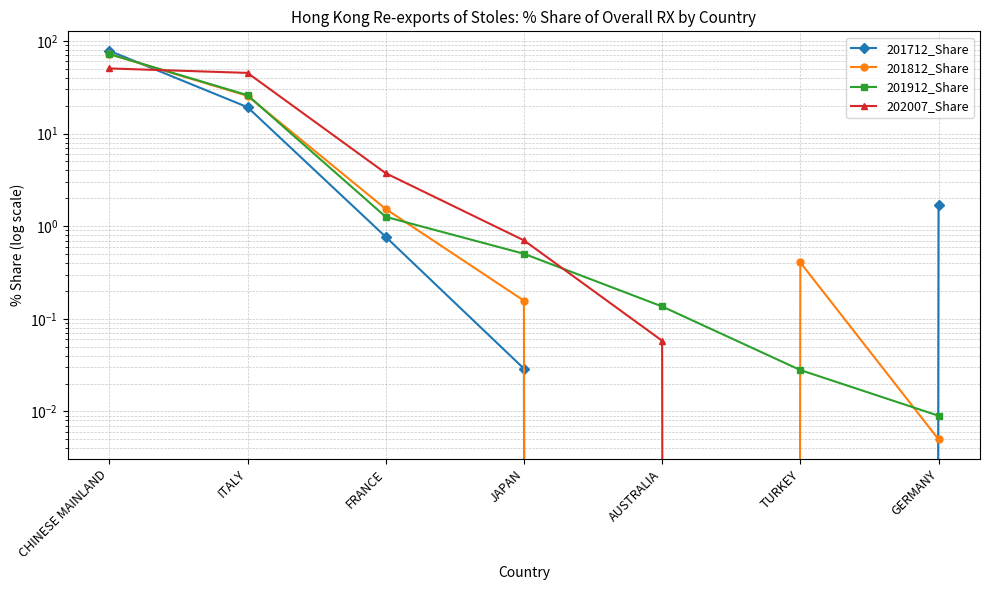

Where is 201912_Share nearest to the value 36?

ITALY